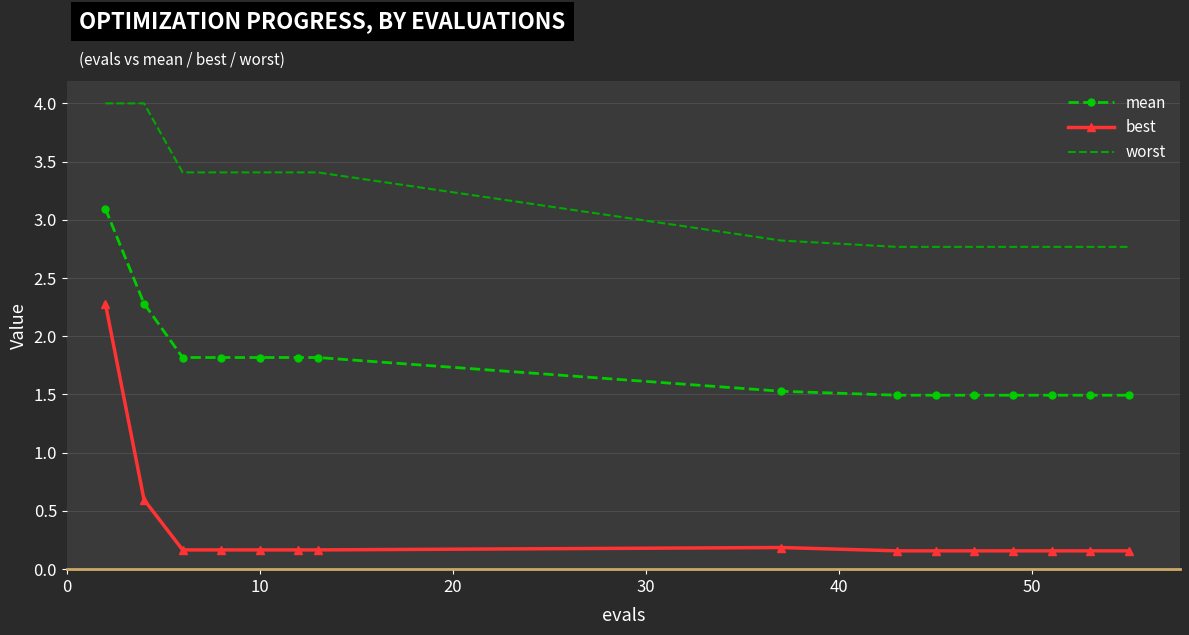

True or false: mean and worst intersect in this chart.

False